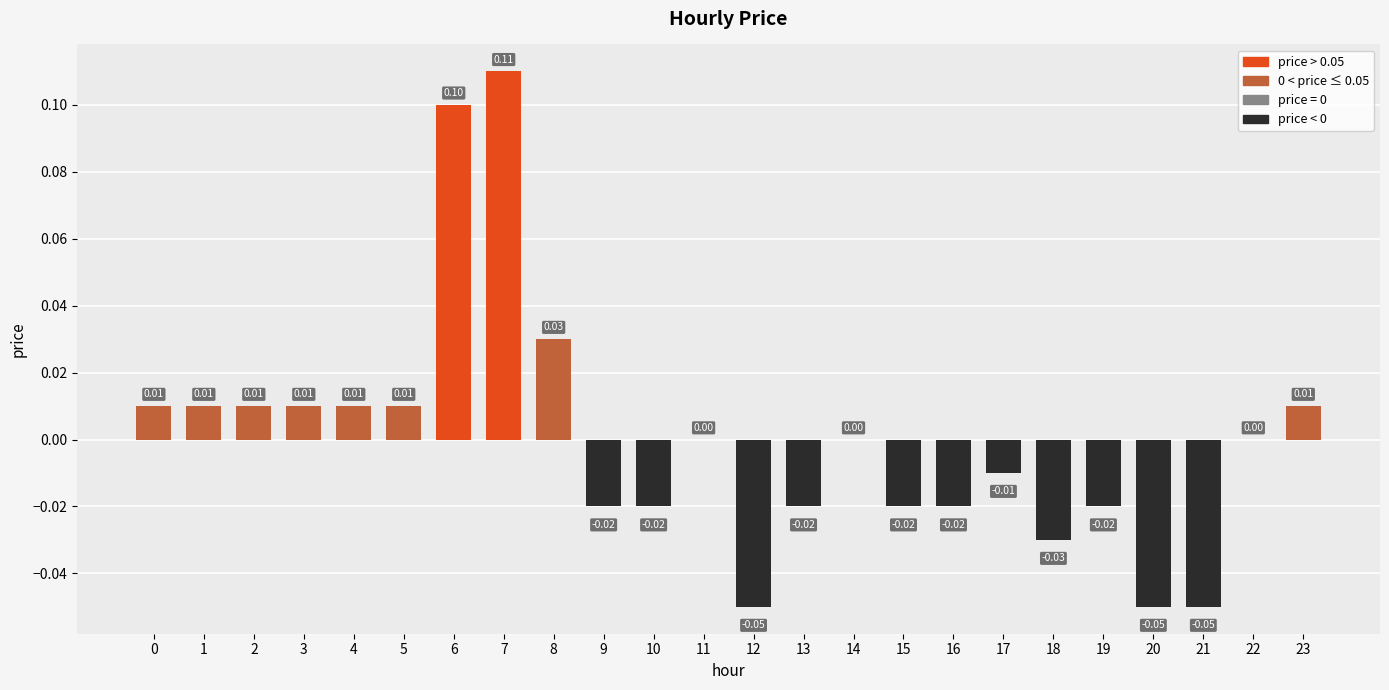

Which has a higher value, 20 or 4?

4